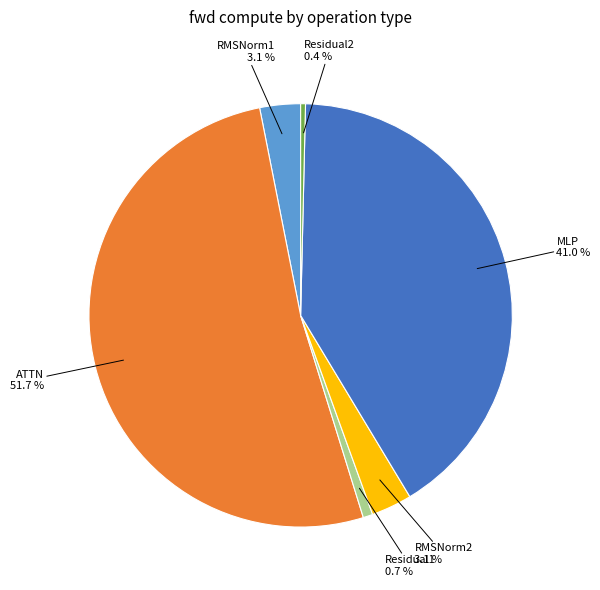

Which has a higher value, Residual2 or MLP?

MLP